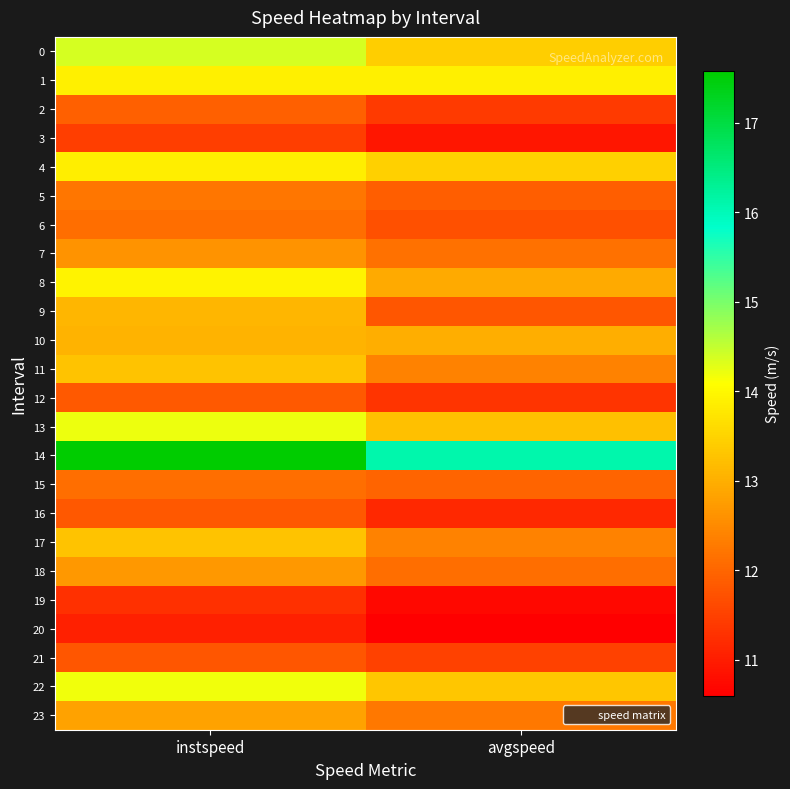

Which series has the largest total across all categories?

14